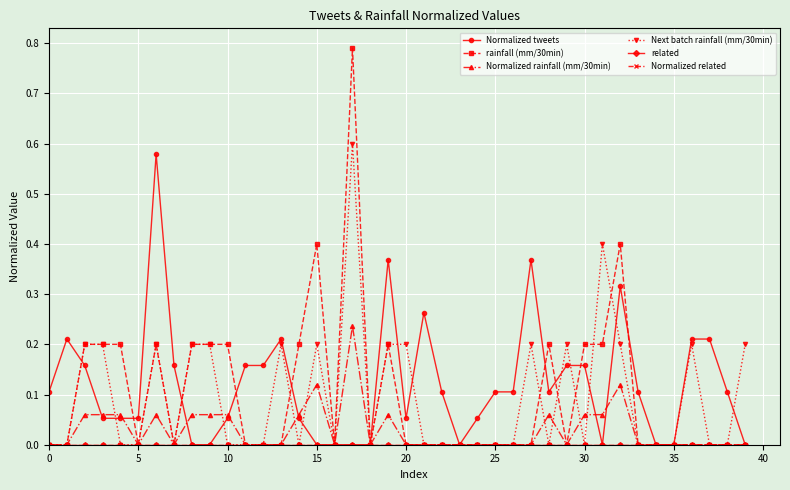

In rainfall (mm/30min), how many points are higher than both neighbors (excluding endpoints)?

6